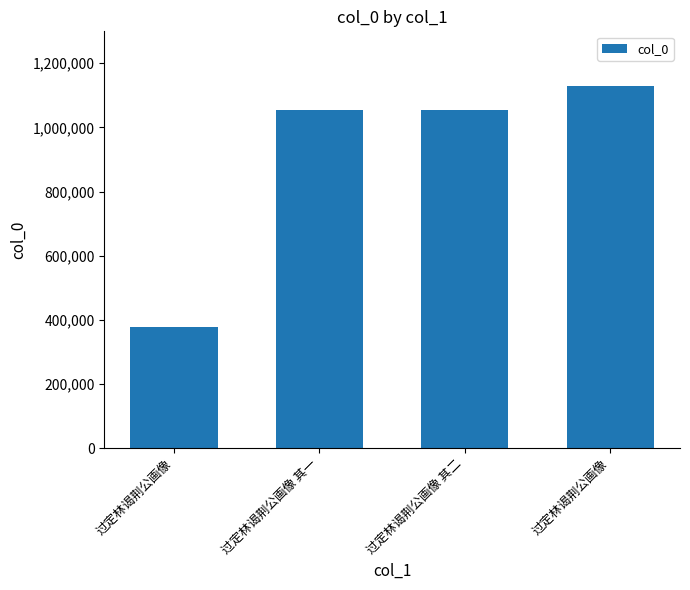

How many bars are there in total?

4